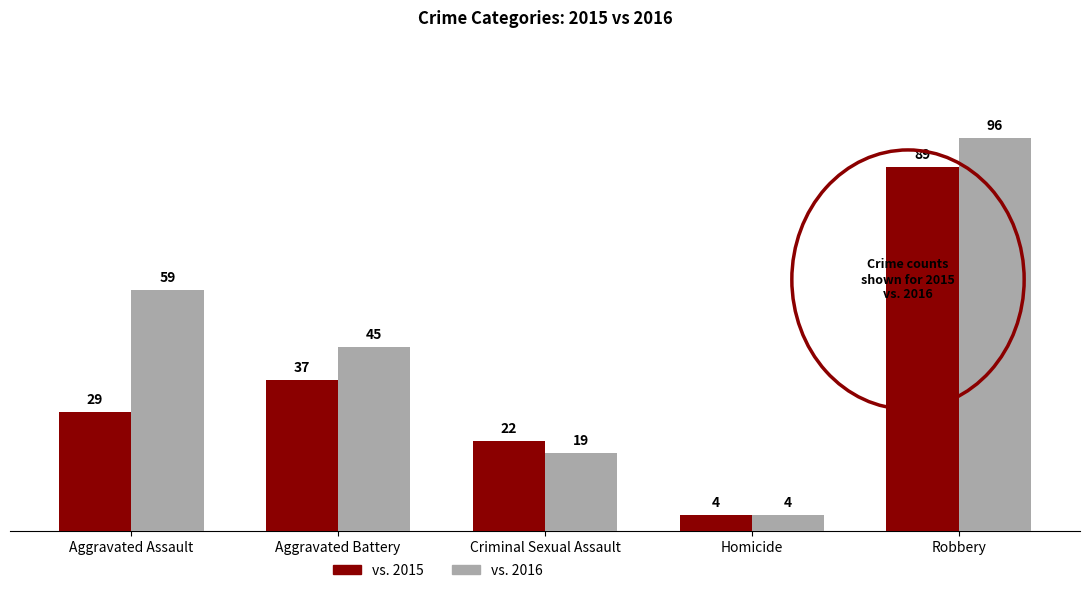

Which category has the highest value across all series?

Robbery